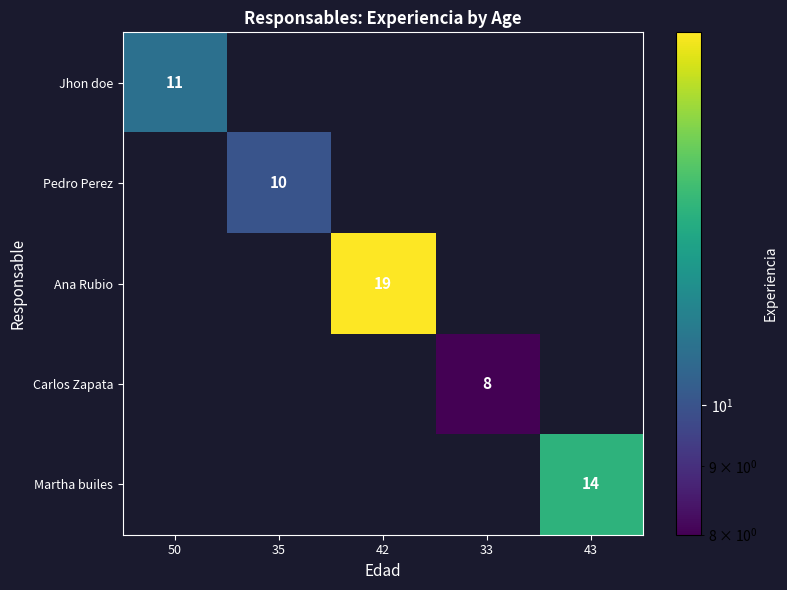

True or false: Jhon doe has a value of 11 at 50.

True